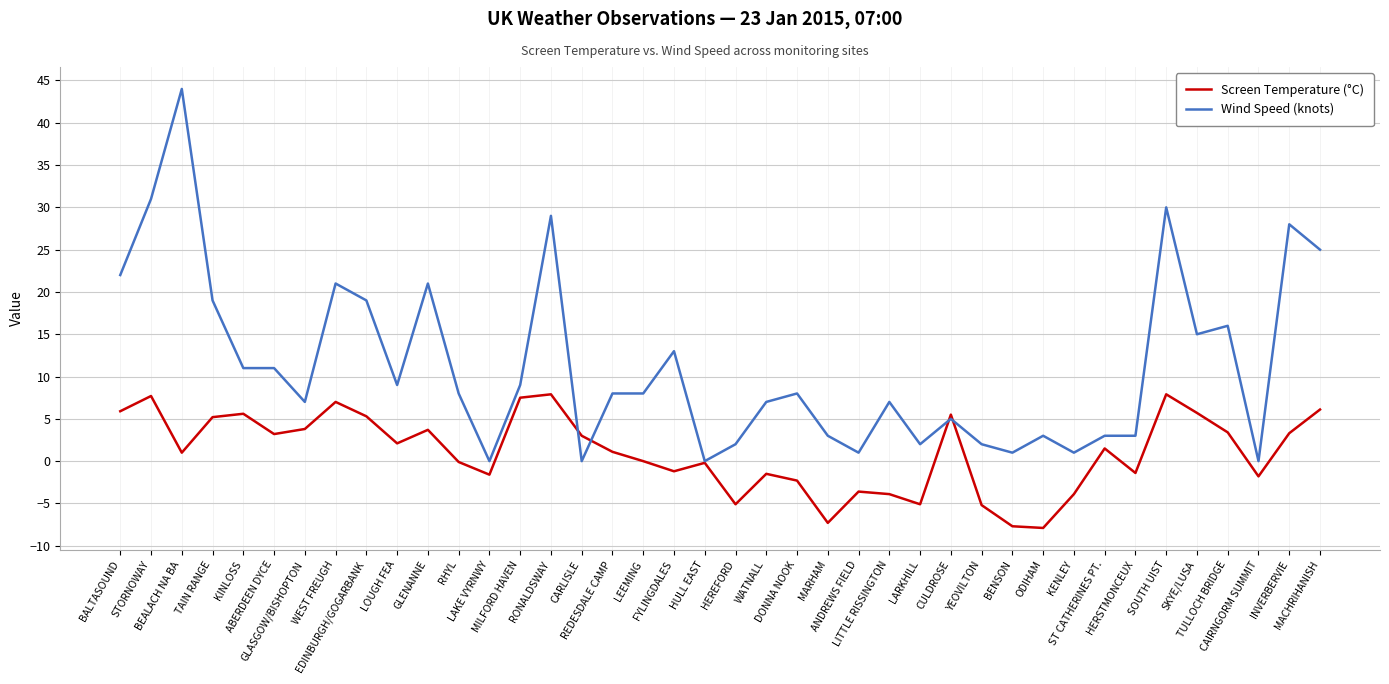

What is the smallest value displayed?

-7.9